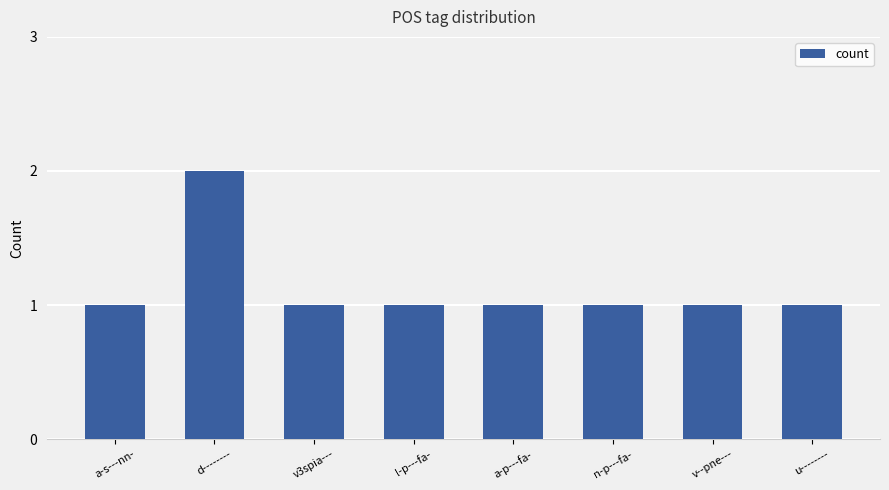

What is the average value?

1